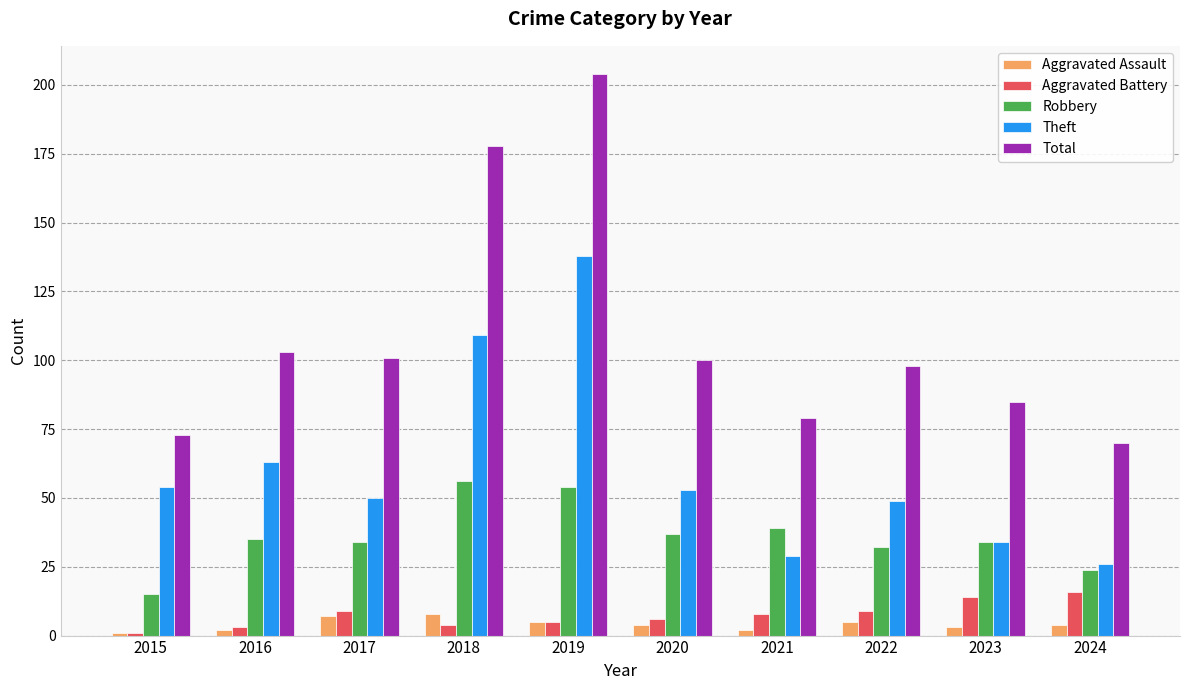

Reading left to right, what are all the values shown in this chart?

Aggravated Assault: 2015=1	2016=2	2017=7	2018=8	2019=5	2020=4	2021=2	2022=5	2023=3	2024=4
Aggravated Battery: 2015=1	2016=3	2017=9	2018=4	2019=5	2020=6	2021=8	2022=9	2023=14	2024=16
Robbery: 2015=15	2016=35	2017=34	2018=56	2019=54	2020=37	2021=39	2022=32	2023=34	2024=24
Theft: 2015=54	2016=63	2017=50	2018=109	2019=138	2020=53	2021=29	2022=49	2023=34	2024=26
Total: 2015=73	2016=103	2017=101	2018=178	2019=204	2020=100	2021=79	2022=98	2023=85	2024=70